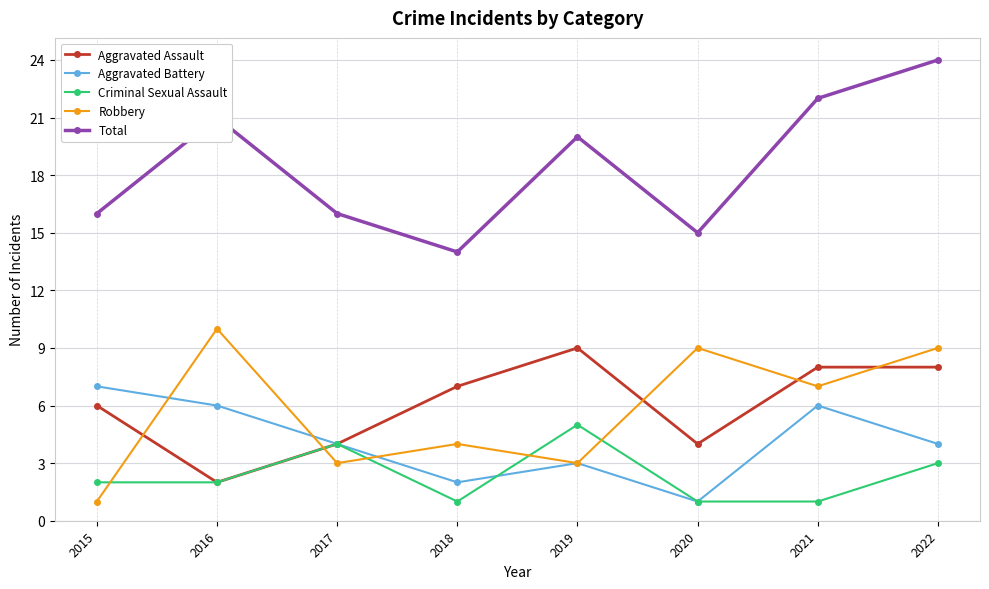

Which series has the largest total across all categories?

Total